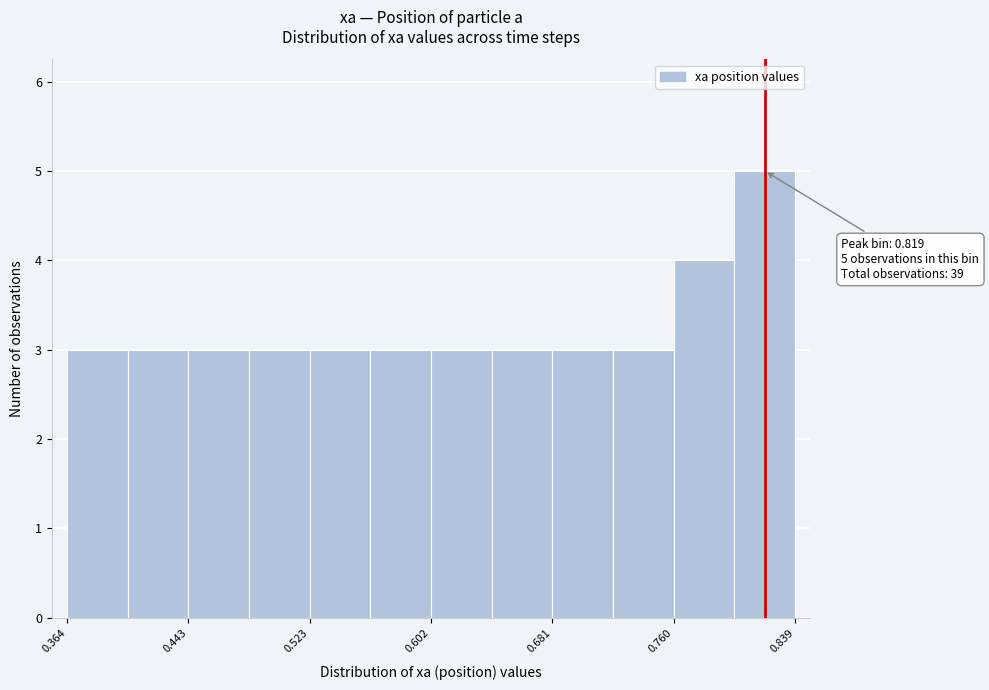

Read against the x-axis, roughly where is the centre of the tallest bar?

0.82